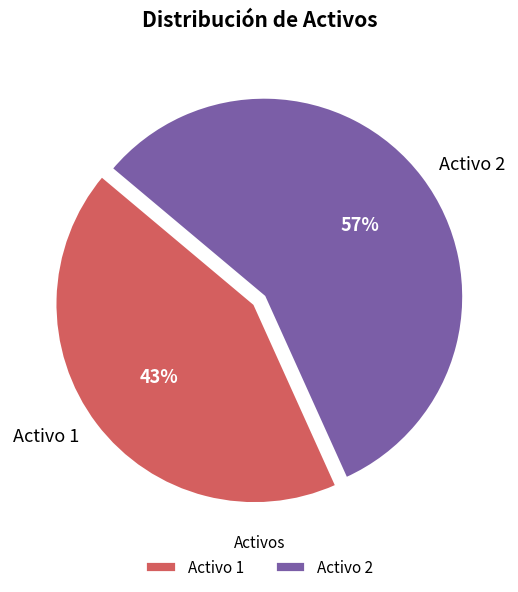

To the nearest percent, what is the combined percentage of Activo 1 and Activo 2?

100%